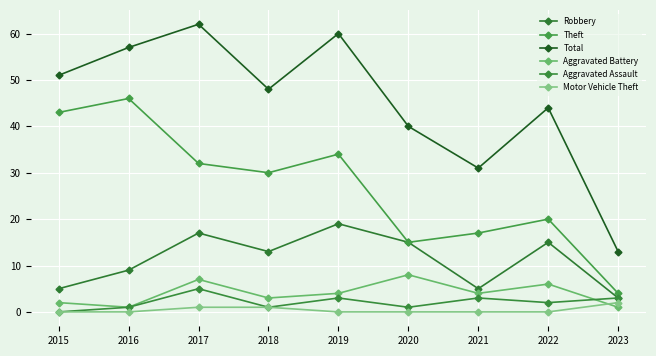

True or false: Aggravated Battery and Theft intersect in this chart.

False